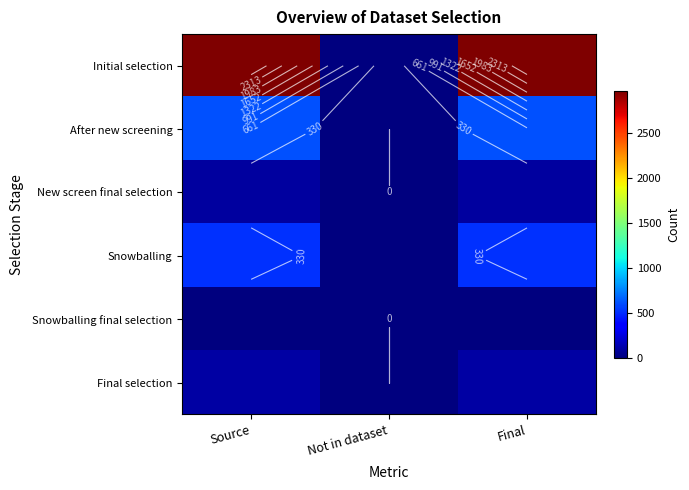

List the series in order of their peak value, highest first.

Initial selection, After new screening, Snowballing, Final selection, New screen final selection, Snowballing final selection